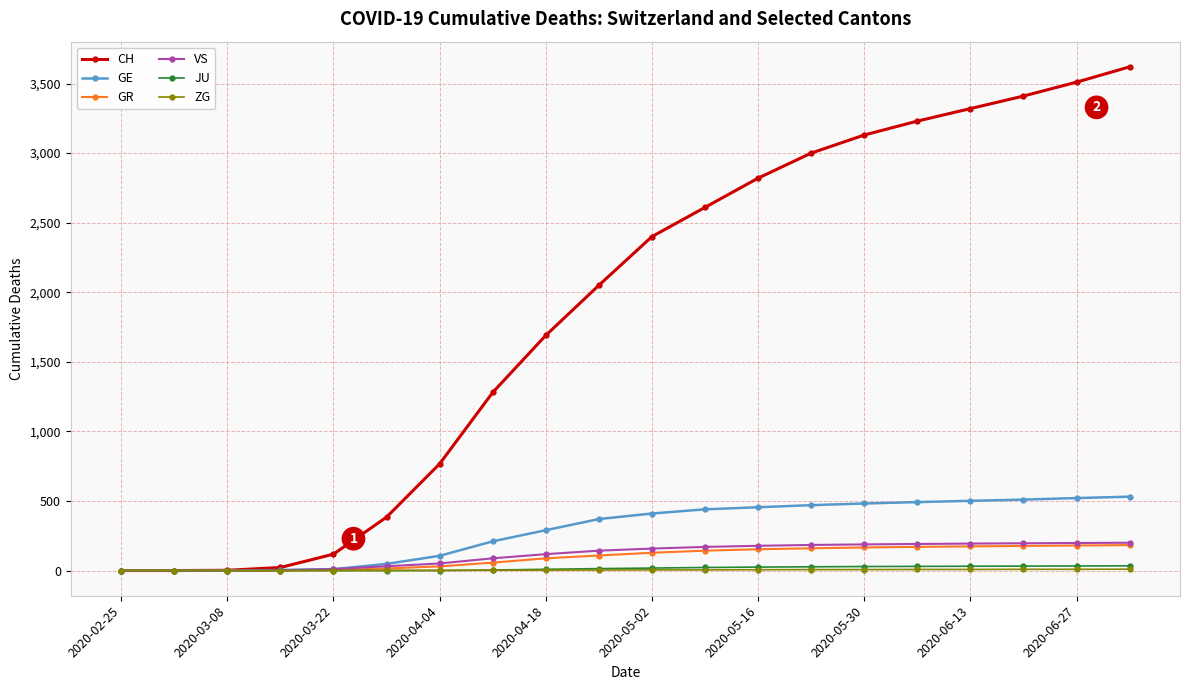

What is the maximum value for CH?

3620